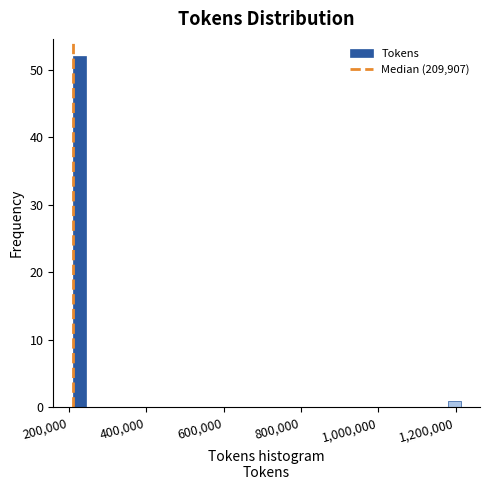

Around what value on the x-axis is the tallest bar? Give the approximate position of its centre, as read against the axis.

220000